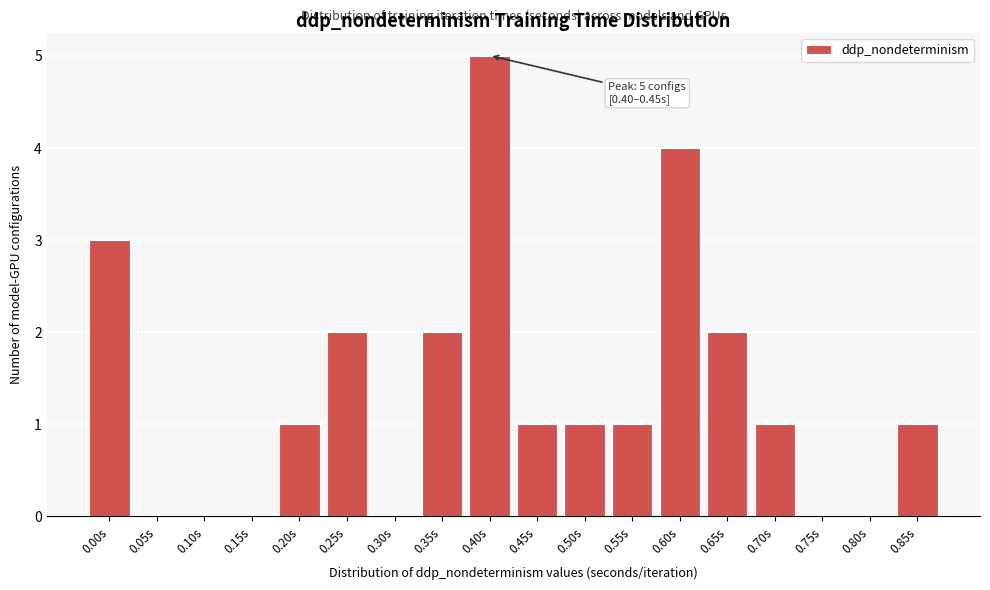

Reading left to right, what are all the values shown in this chart?

0.00s=3	0.05s=0	0.10s=0	0.15s=0	0.20s=1	0.25s=2	0.30s=0	0.35s=2	0.40s=5	0.45s=1	0.50s=1	0.55s=1	0.60s=4	0.65s=2	0.70s=1	0.75s=0	0.80s=0	0.85s=1